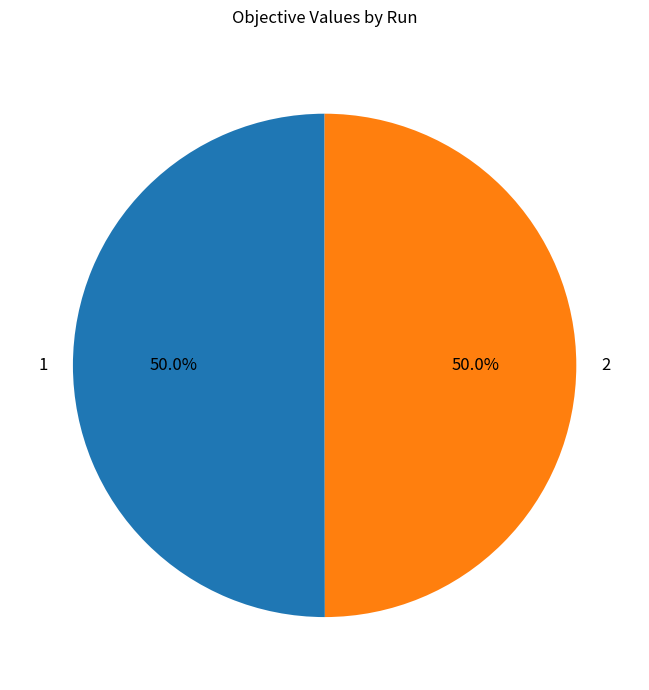

Combined, do 2 and 1 account for over 50%?

Yes